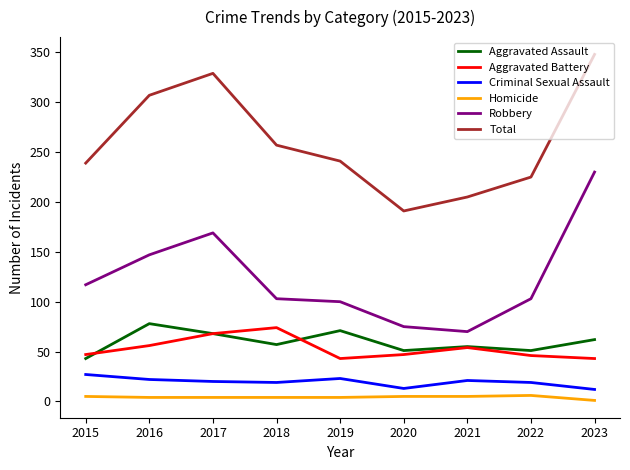

Which series has the largest total across all categories?

Total